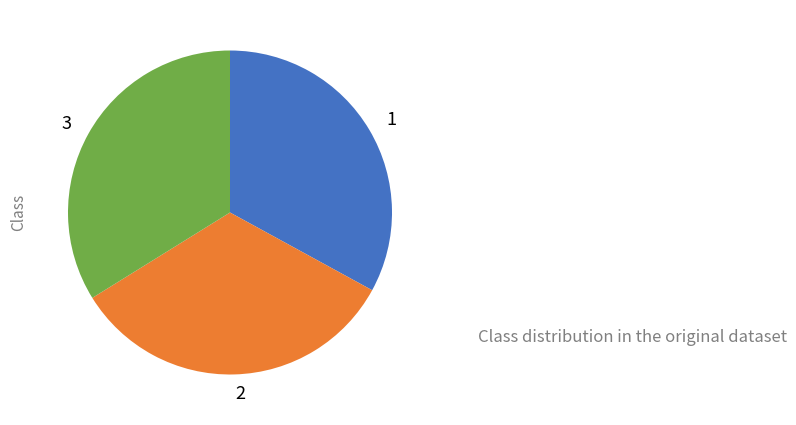

Count the number of slices in the pie.

3